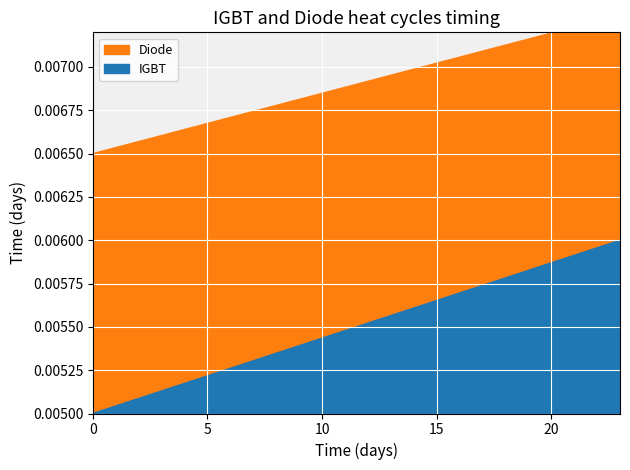

What are all the series names shown in the legend?

IGBT, Diode